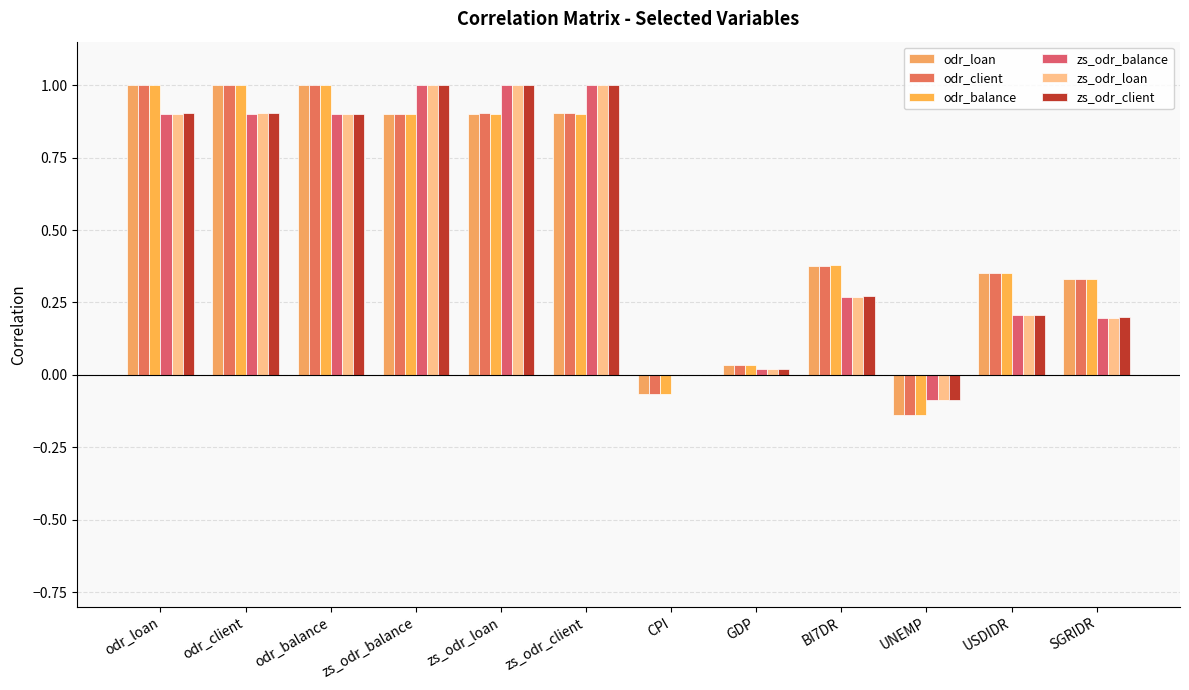

List the series in order of their peak value, highest first.

odr_loan, odr_client, odr_balance, zs_odr_balance, zs_odr_loan, zs_odr_client